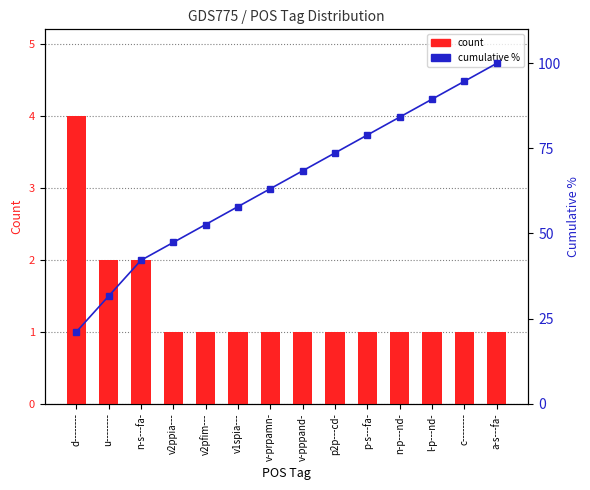

What are all the series names shown in the legend?

count, cumulative %